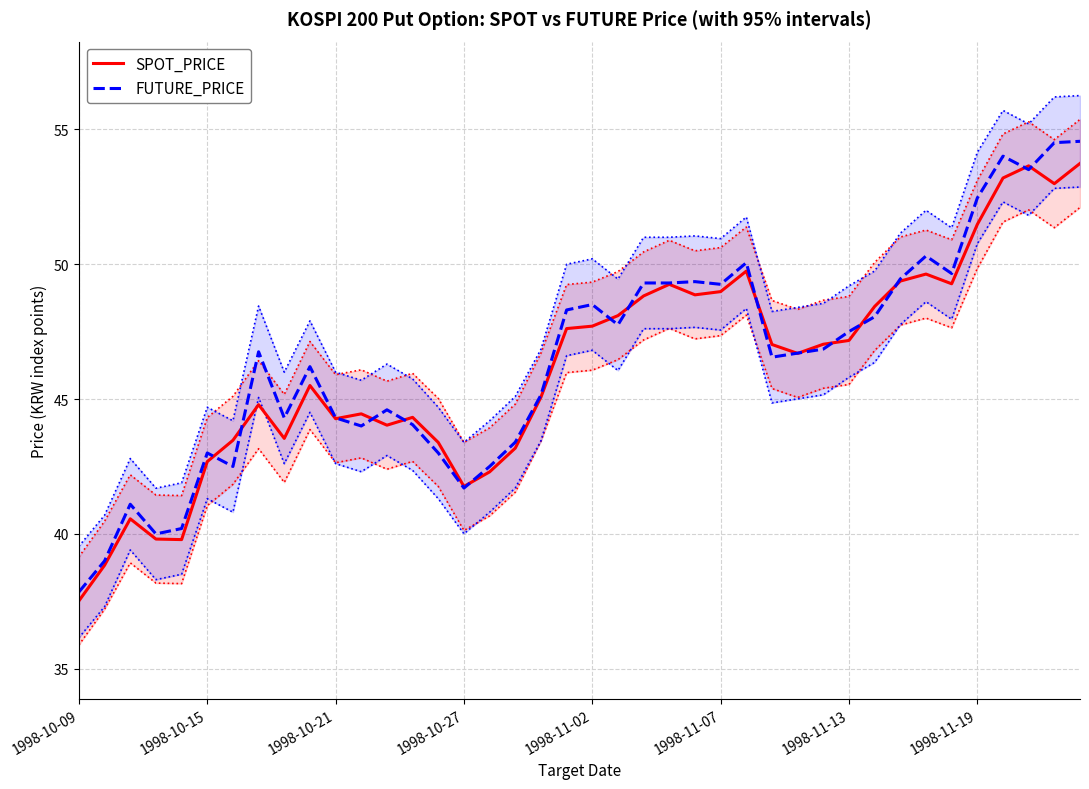

Does the chart have visible grid lines?

Yes